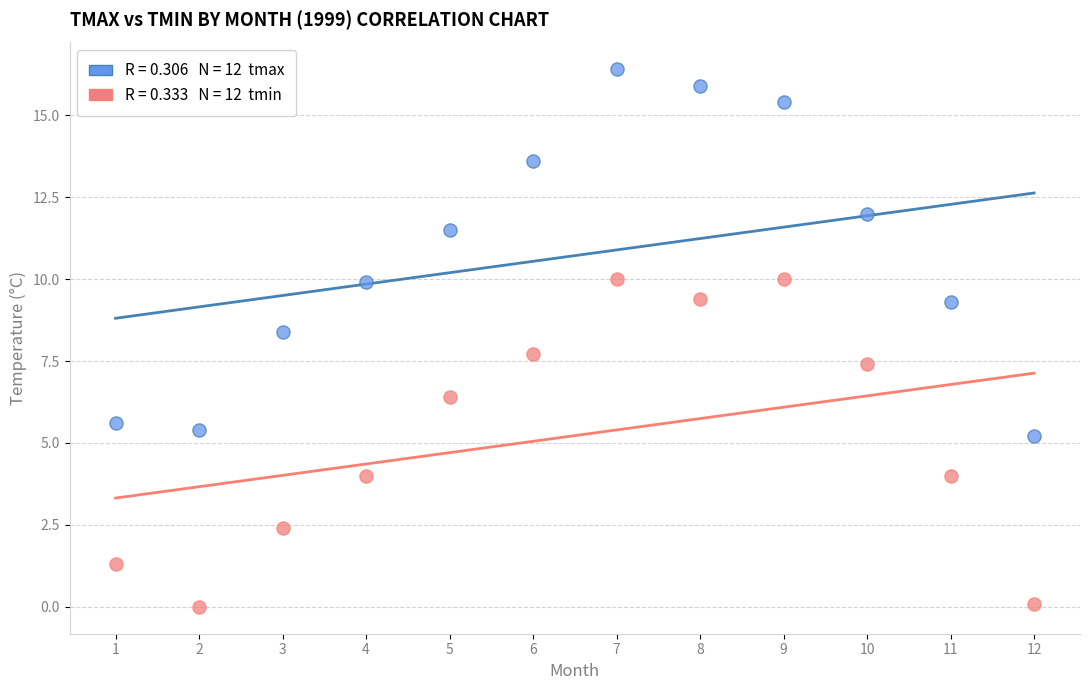

Across all data points, what is the range of X values (max minus min)?

11.0